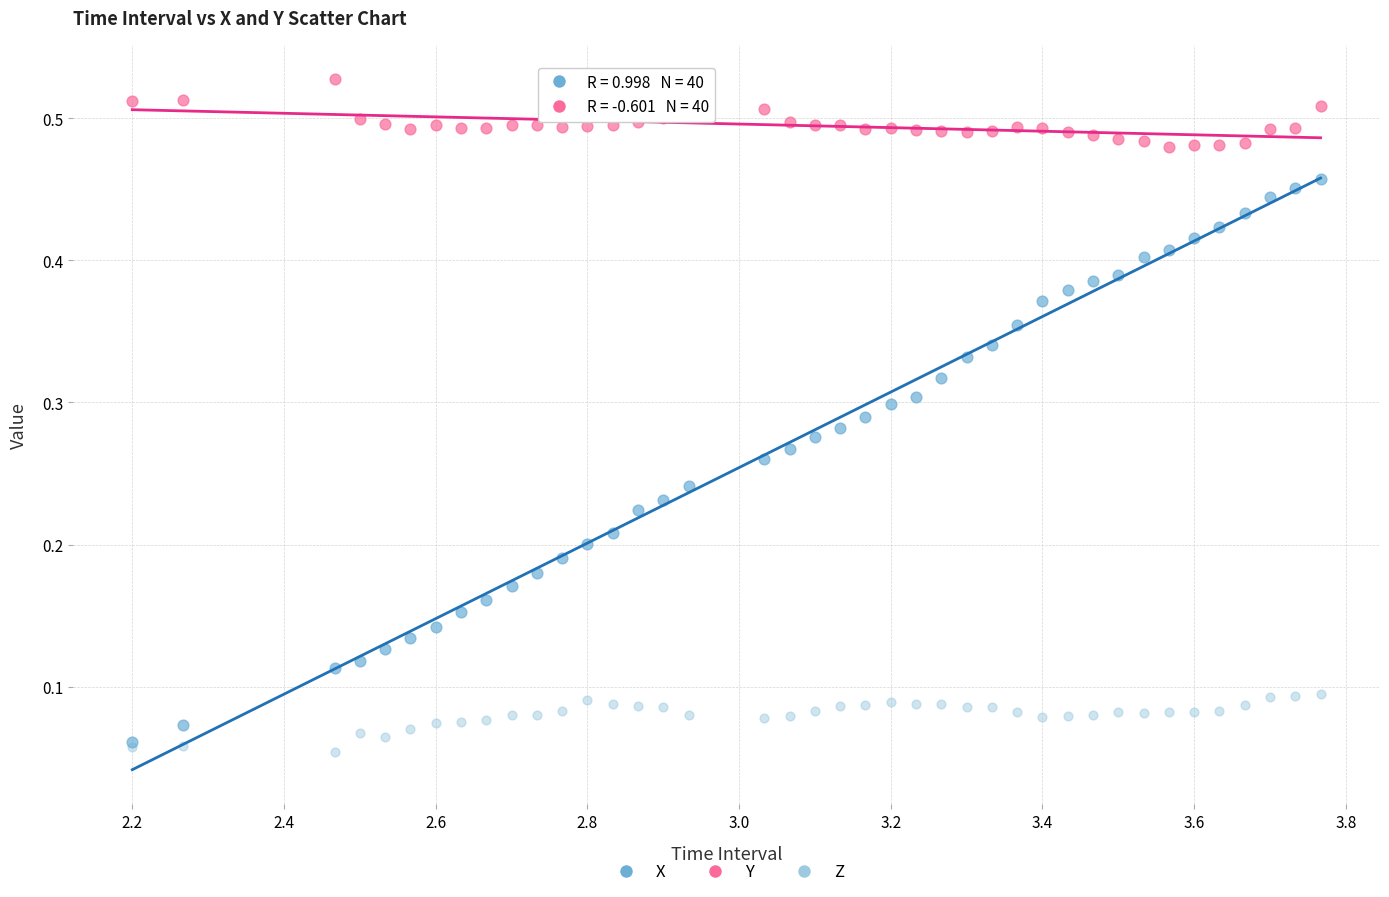

What are all the series names shown in the legend?

X, Y, Z